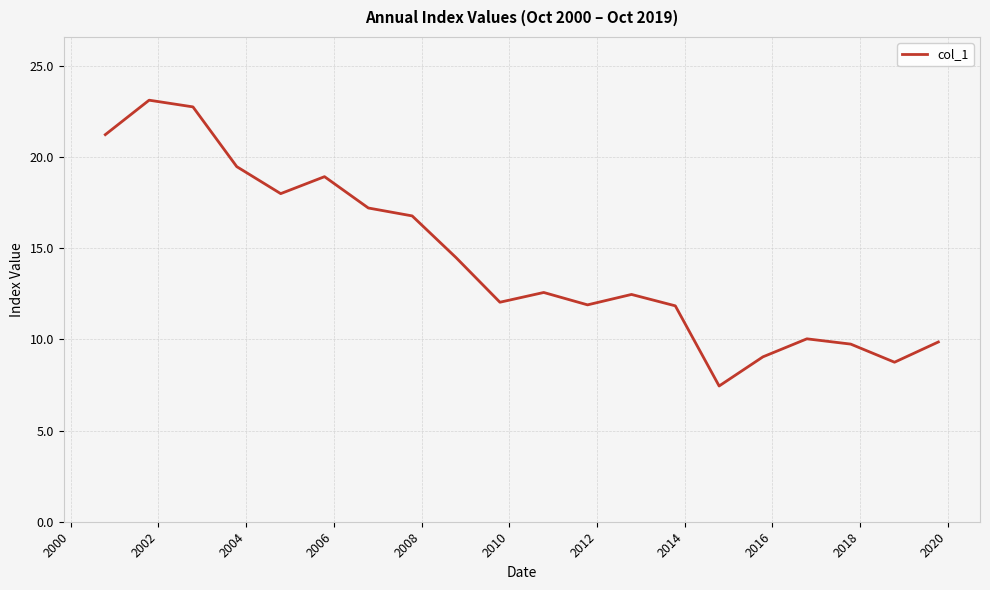

How many lines are shown in the chart?

1